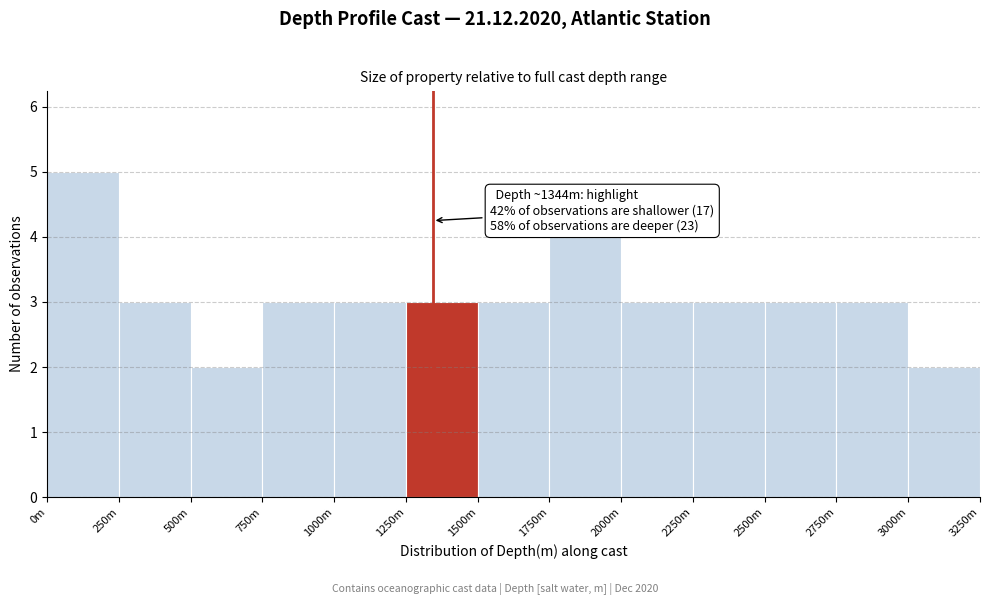

Reading left to right, transcribe all the data shown in this chart.

5	3	2	3	3	3	3	4	3	3	3	3	2